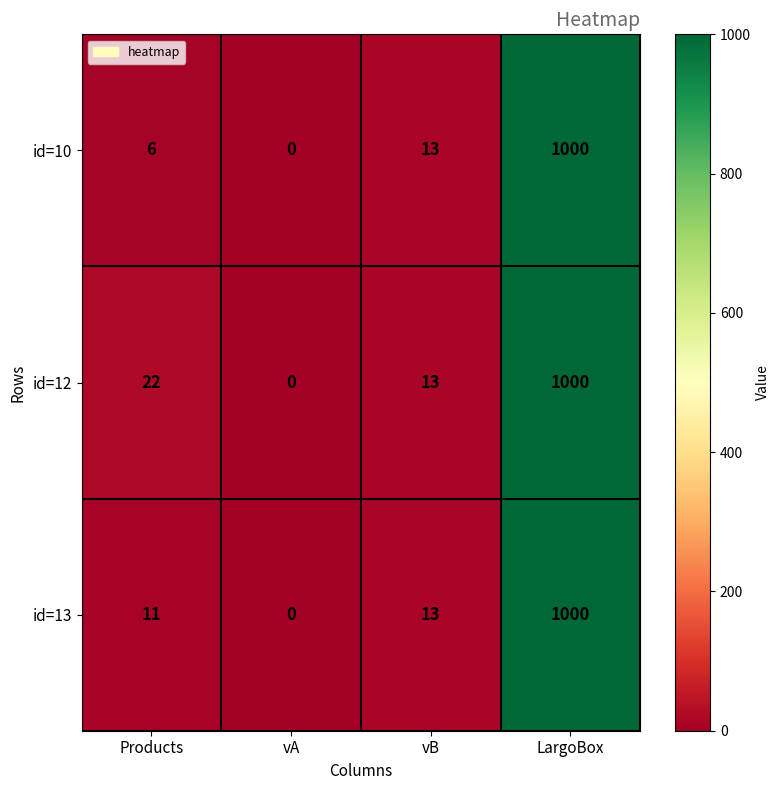

What is the sum of all id=10 values?

1019